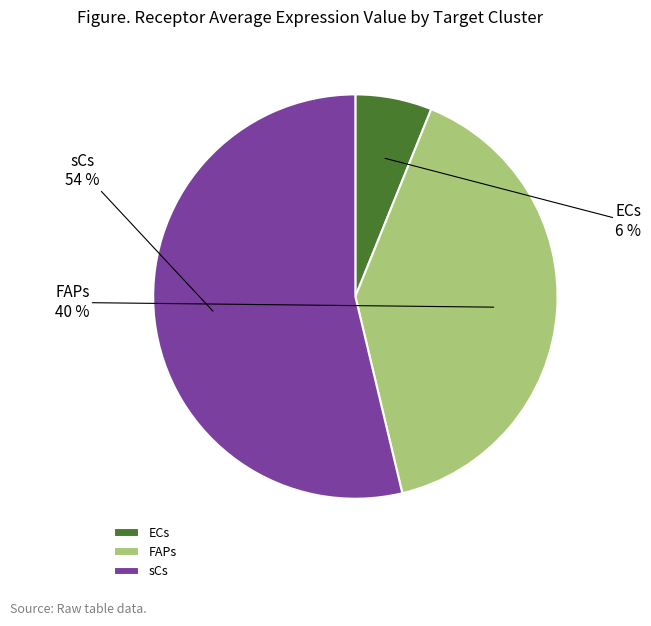

Is the sum of FAPs and sCs greater than half?

Yes